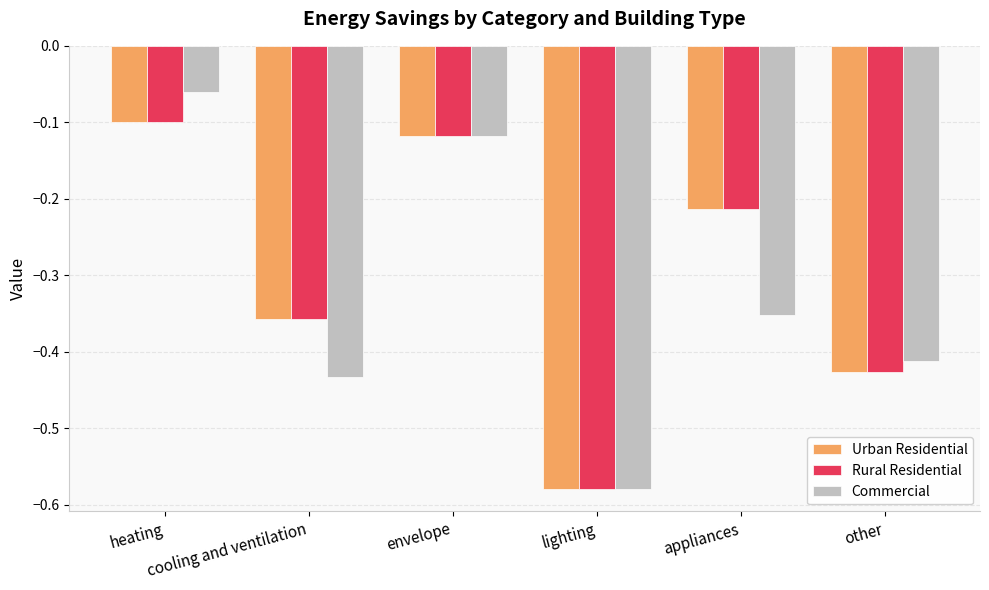

The value of Commercial at envelope is -0.1. True or false?

True